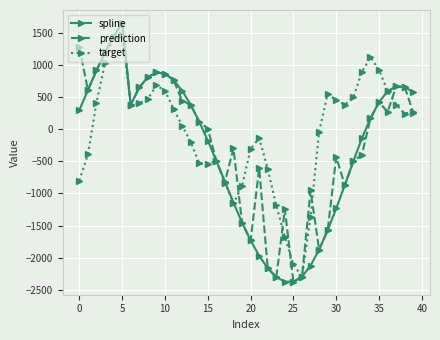

What is the smallest value displayed?

-2374.5